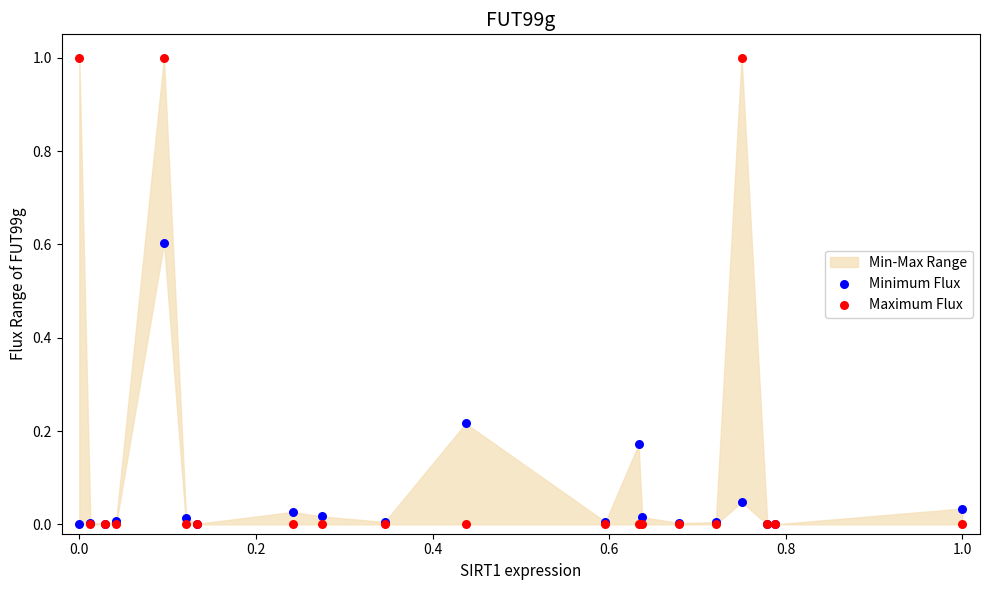

Which series contains the lowest Y value?

Maximum Flux